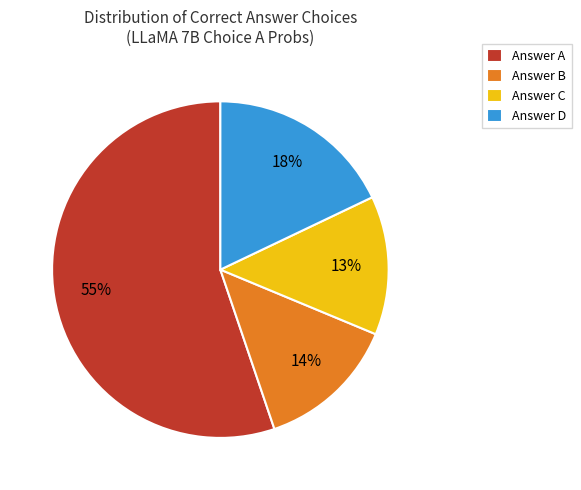

To the nearest percent, what is the average slice percentage?

25%